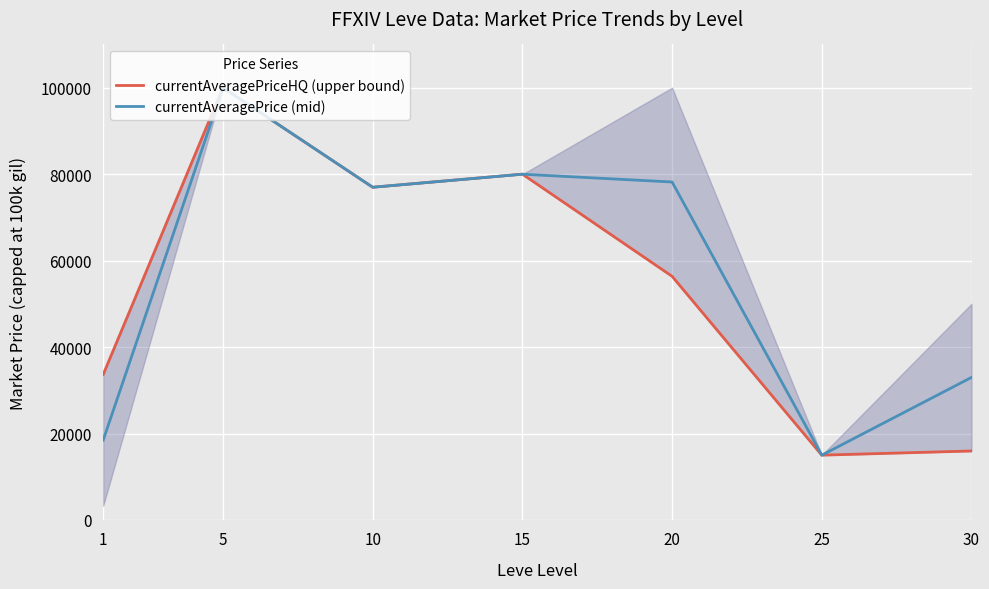

What is the value of the currentAveragePrice (mid) point at the 3rd from the left?

76969.0